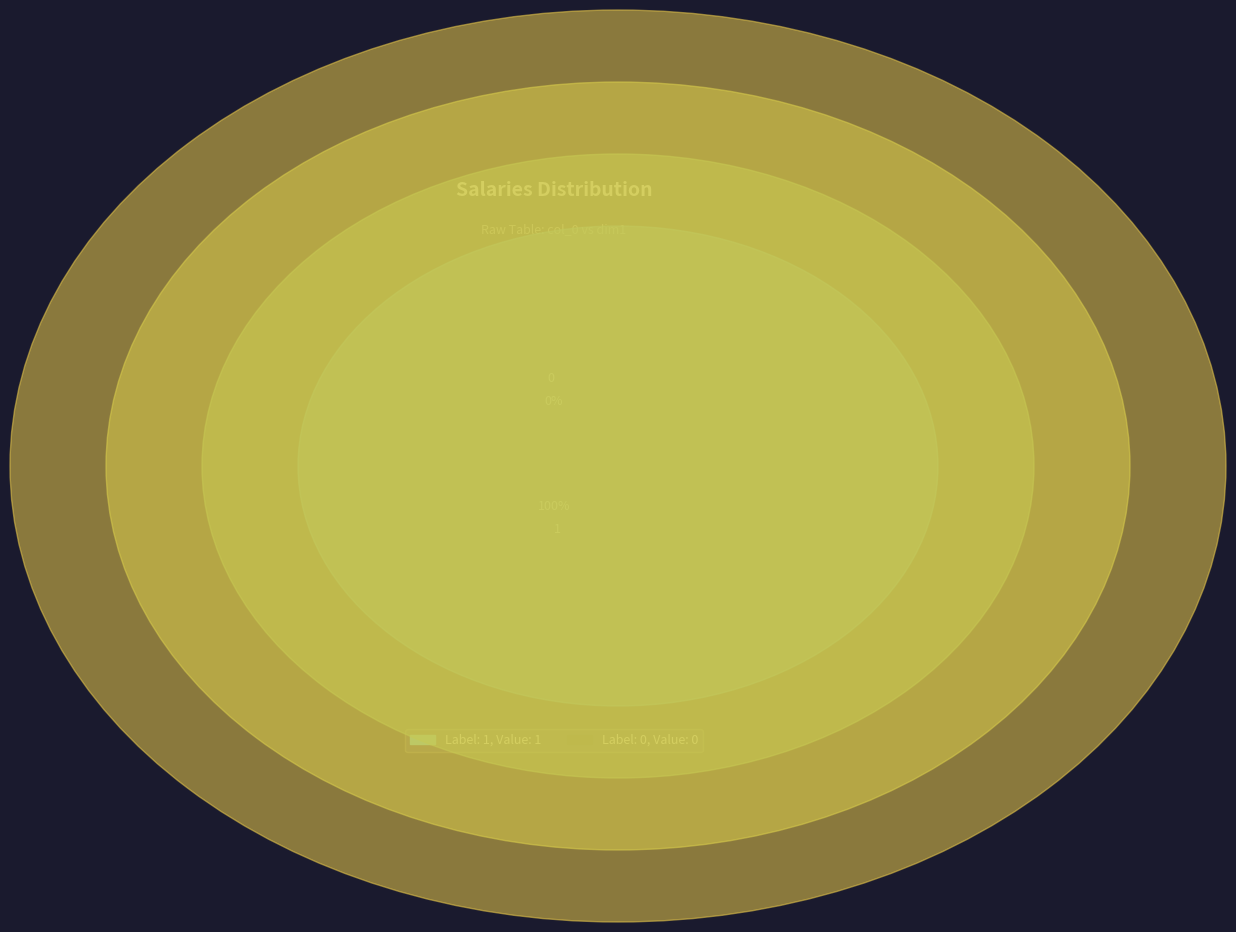

Is 1 the majority of the pie?

Yes